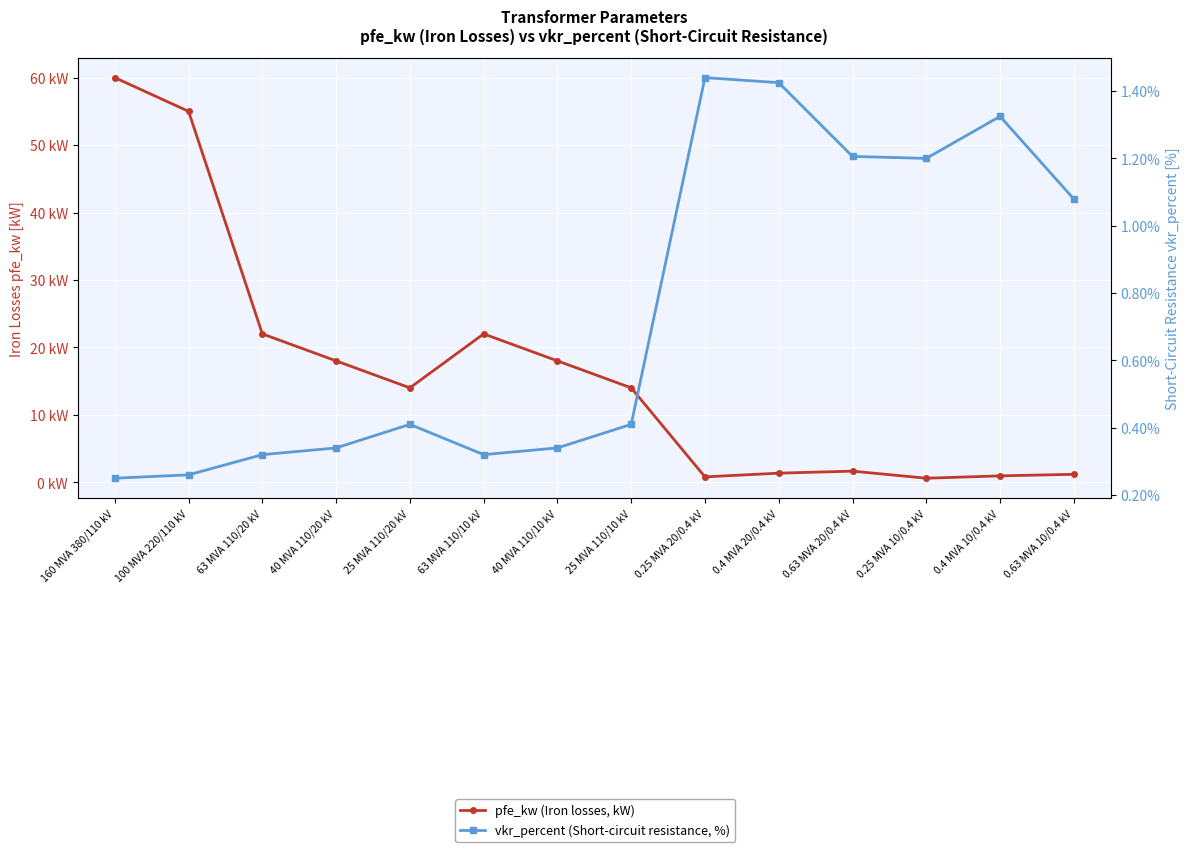

What are all the series names shown in the legend?

pfe_kw (Iron losses, kW), vkr_percent (Short-circuit resistance, %)